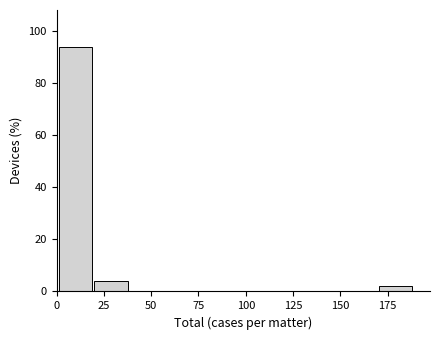

Read against the x-axis, roughly where is the centre of the tallest bar?

10